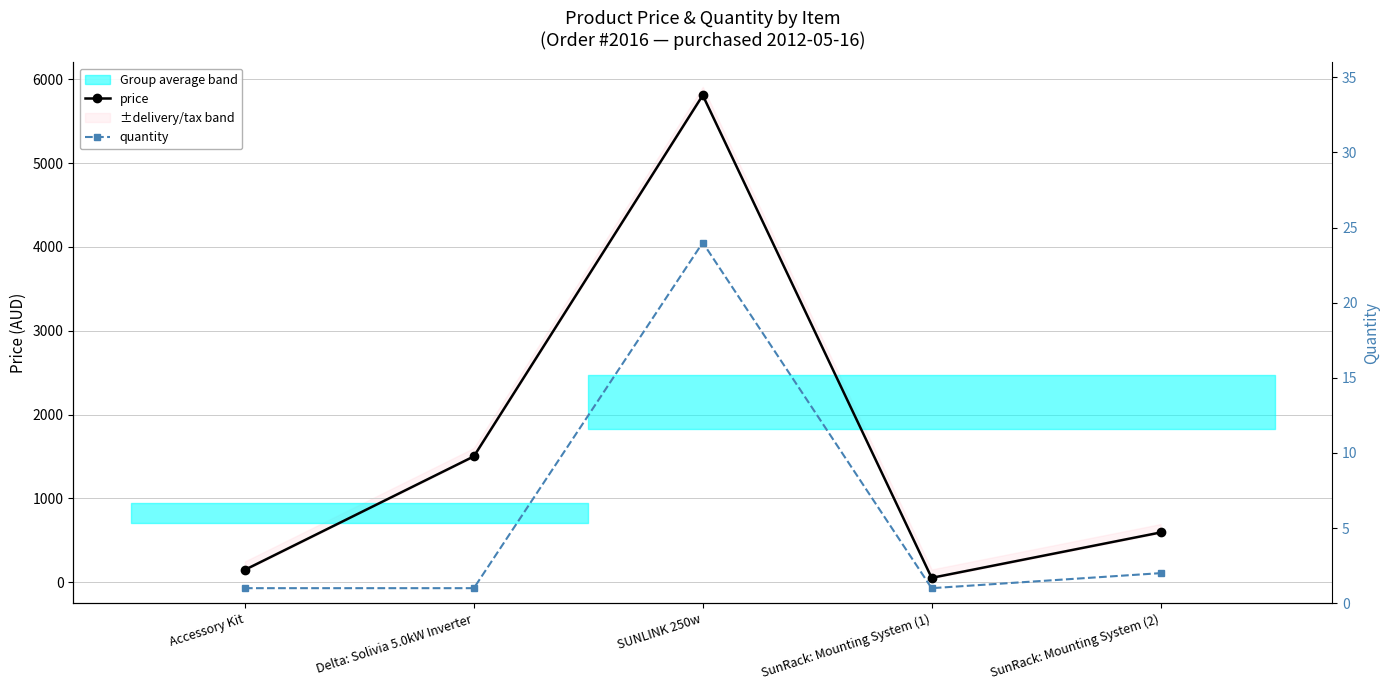

True or false: price and quantity intersect in this chart.

False